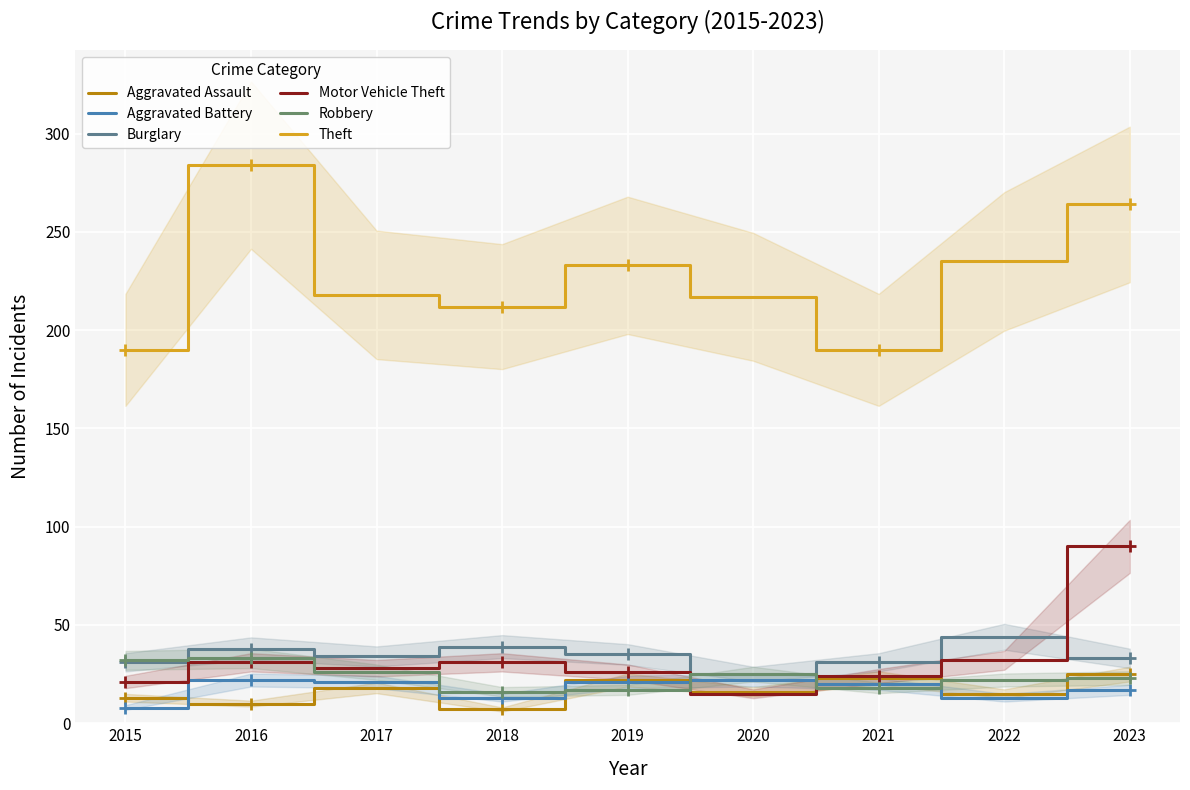

At how many categories does at least one series exceed 136?

9